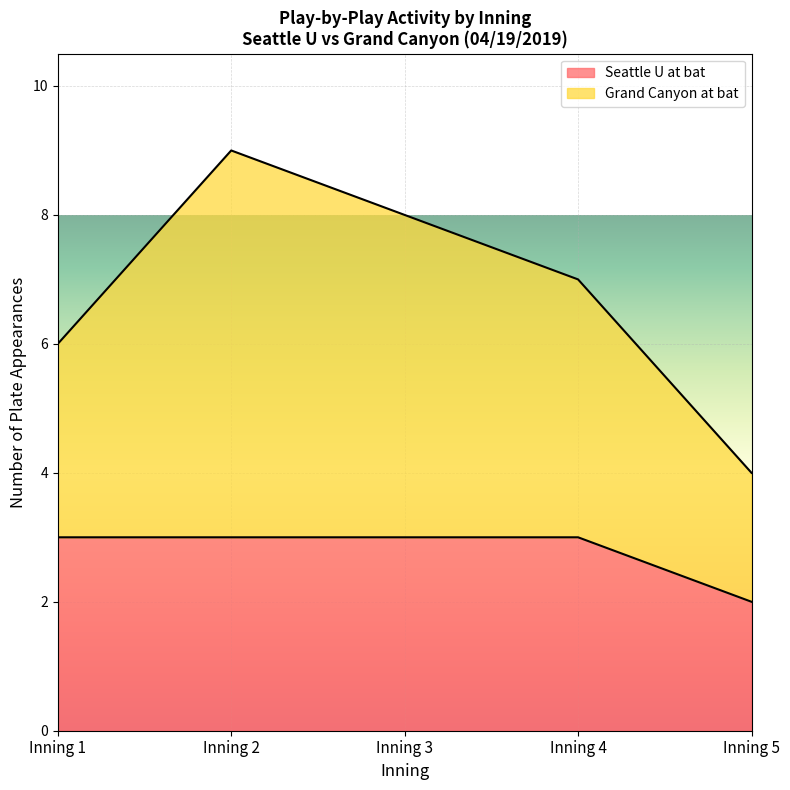

At which label does Seattle U at bat reach its minimum?

Inning 5